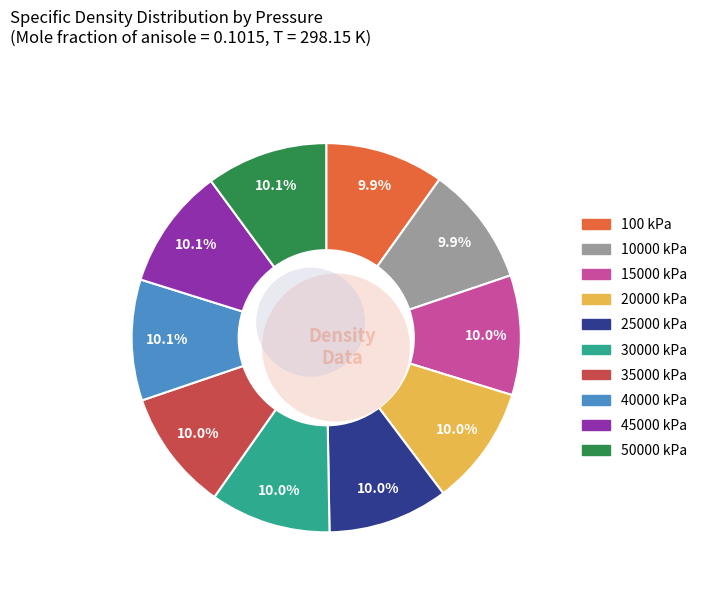

What is the largest slice in the pie chart?

50000 kPa